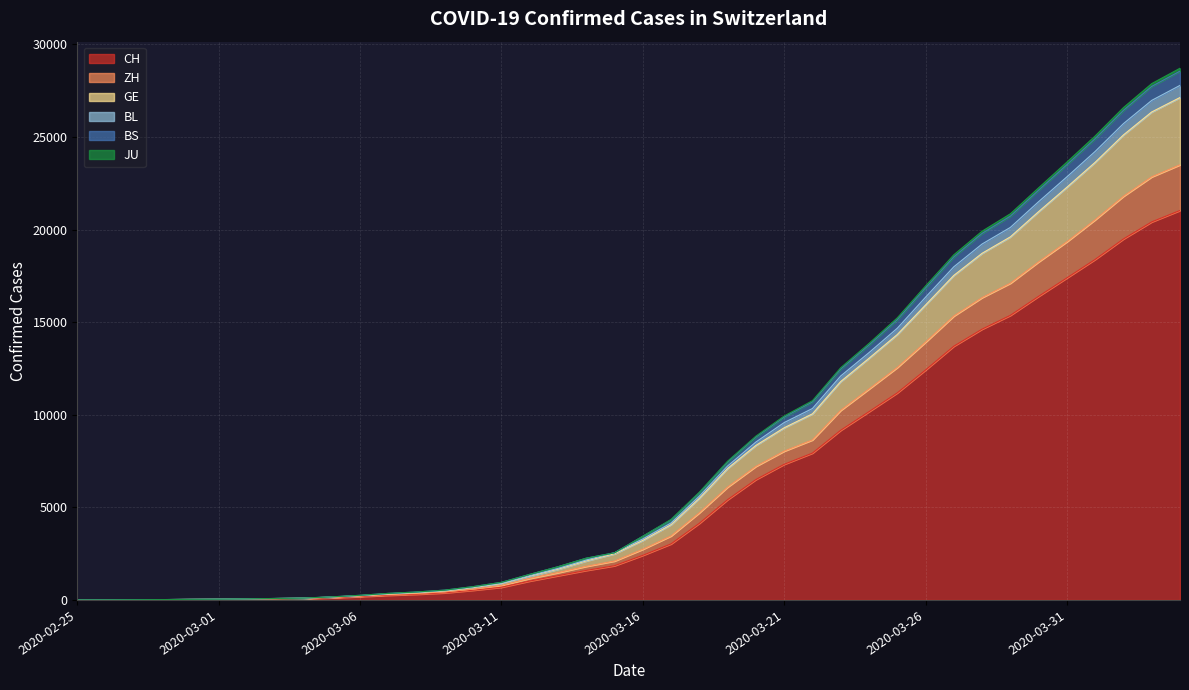

Does the chart display data point markers on the line(s)?

No